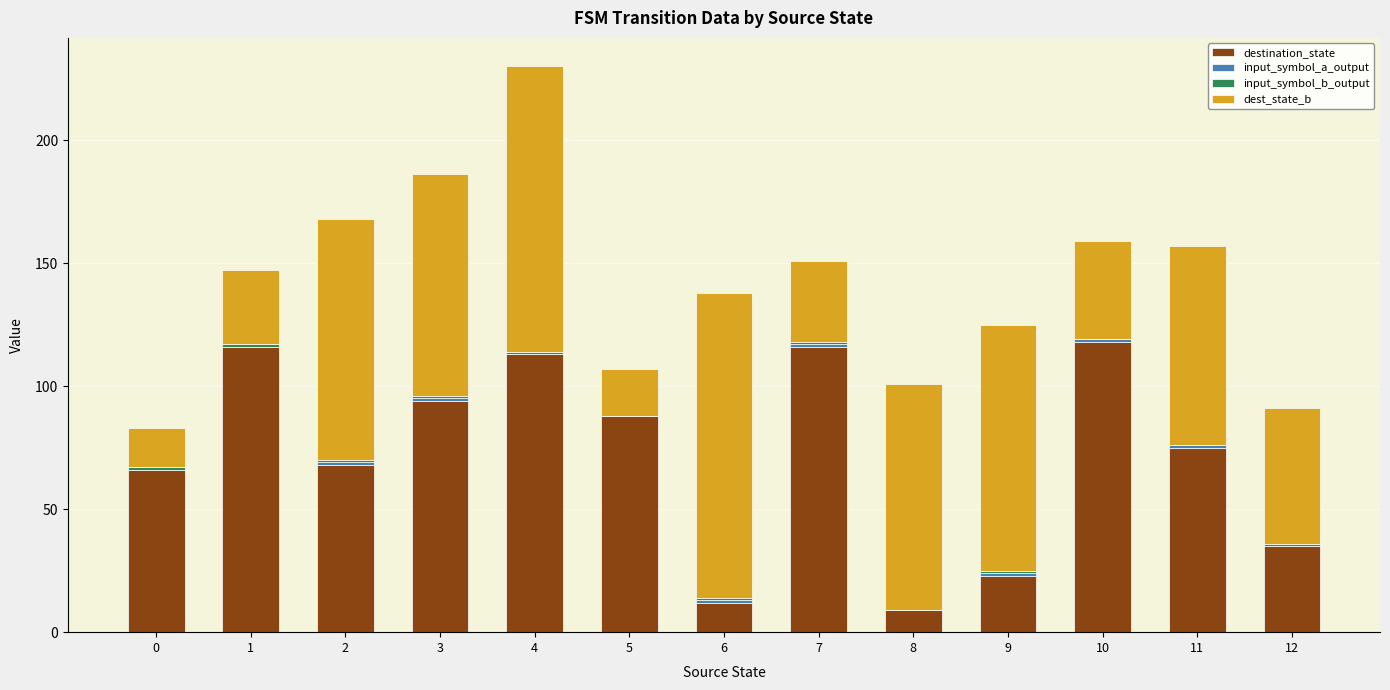

How many data points does each series have?

13